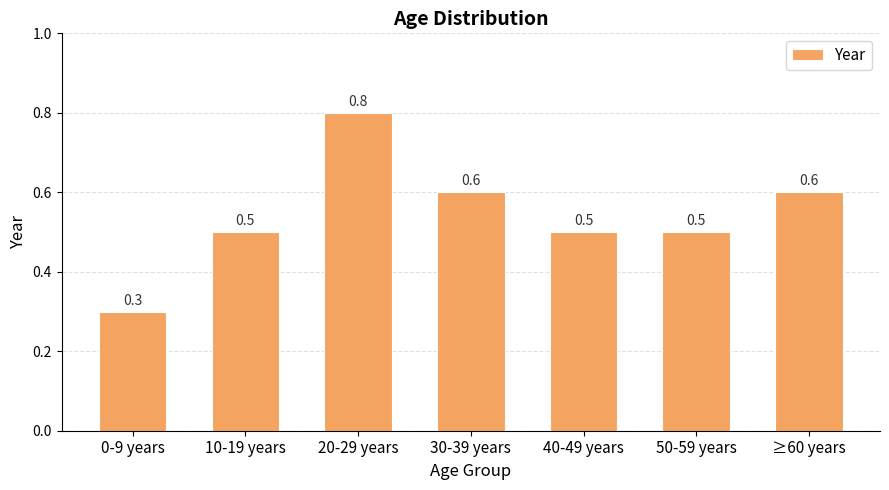

What is the label of the 3rd bar from the right?

40-49 years